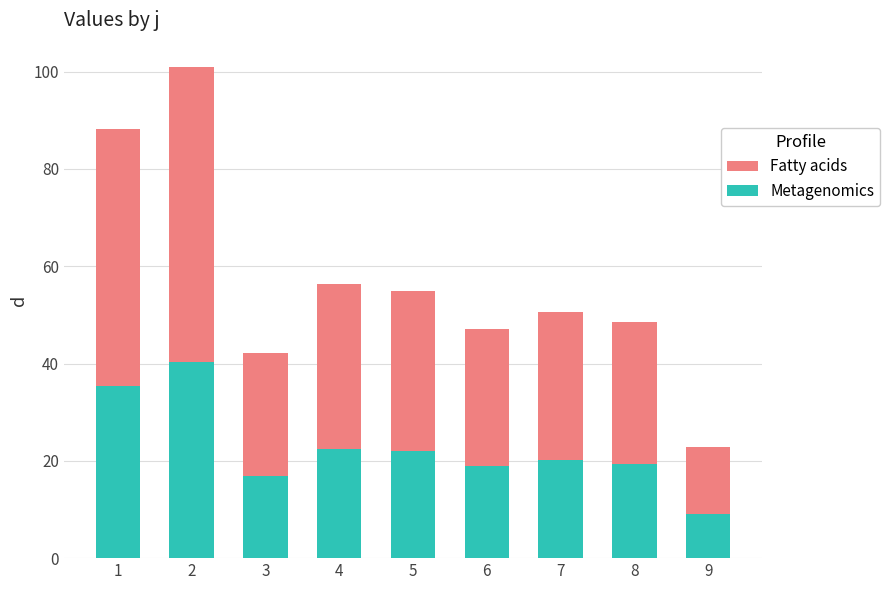

Is the value of Fatty acids at 8 greater than the value of Metagenomics at 9?

Yes